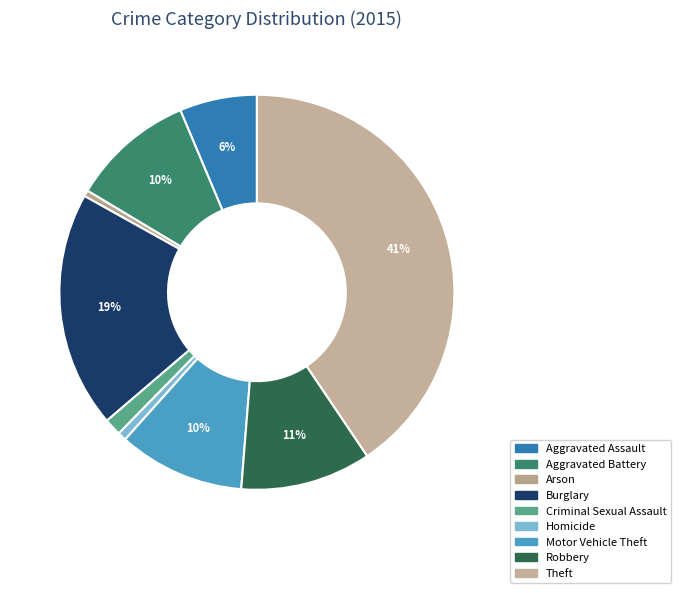

Does any single category account for the majority?

No